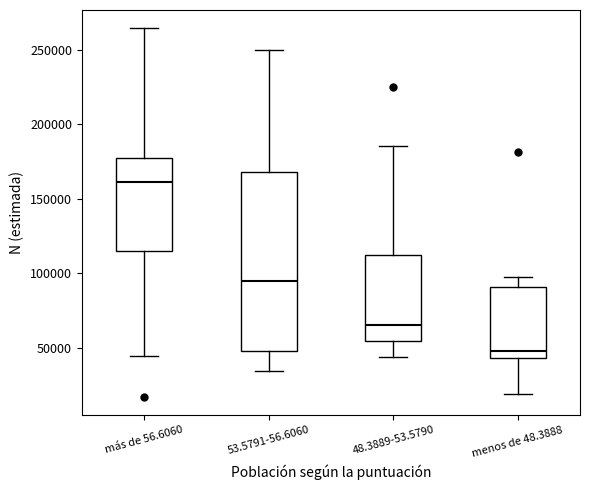

Reading left to right, read every box against the y-axis: the position of its median line, the range the box covers, and the ends of its whiskers. The values are not printed on the chart, so give them approximately, as read against the axis.

más de 56.6060: median 160000, box 115000 to 175000, whiskers 45000 to 265000
53.5791-56.6060: median 95000, box 50000 to 170000, whiskers 35000 to 250000
48.3889-53.5790: median 65000, box 55000 to 110000, whiskers 45000 to 185000
menos de 48.3888: median 50000, box 45000 to 90000, whiskers 20000 to 100000